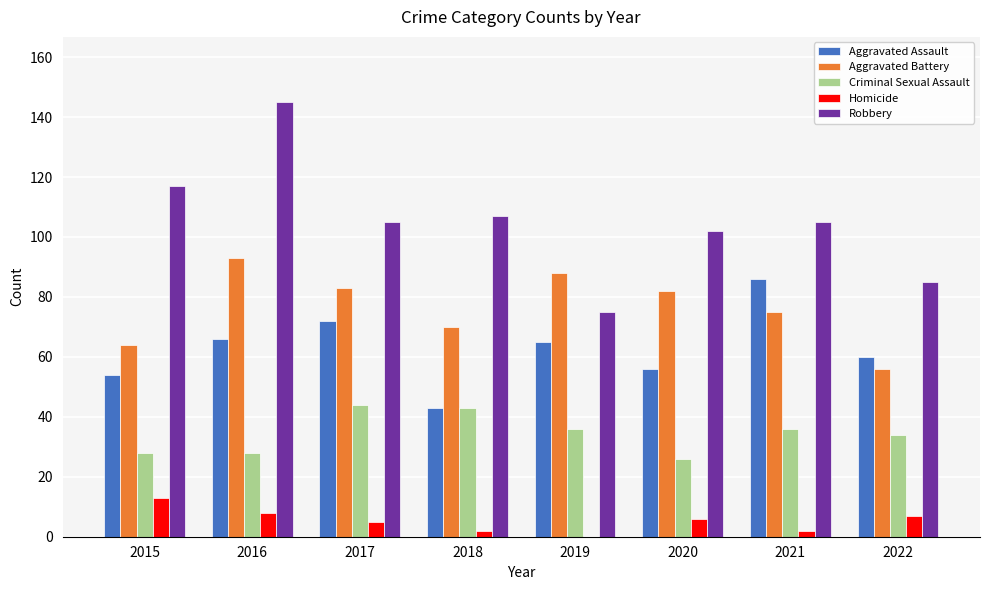

Reading right to left, list all the values displayed in this chart.

Aggravated Assault: 2022=60	2021=86	2020=56	2019=65	2018=43	2017=72	2016=66	2015=54
Aggravated Battery: 2022=56	2021=75	2020=82	2019=88	2018=70	2017=83	2016=93	2015=64
Criminal Sexual Assault: 2022=34	2021=36	2020=26	2019=36	2018=43	2017=44	2016=28	2015=28
Homicide: 2022=7	2021=2	2020=6	2019=0	2018=2	2017=5	2016=8	2015=13
Robbery: 2022=85	2021=105	2020=102	2019=75	2018=107	2017=105	2016=145	2015=117